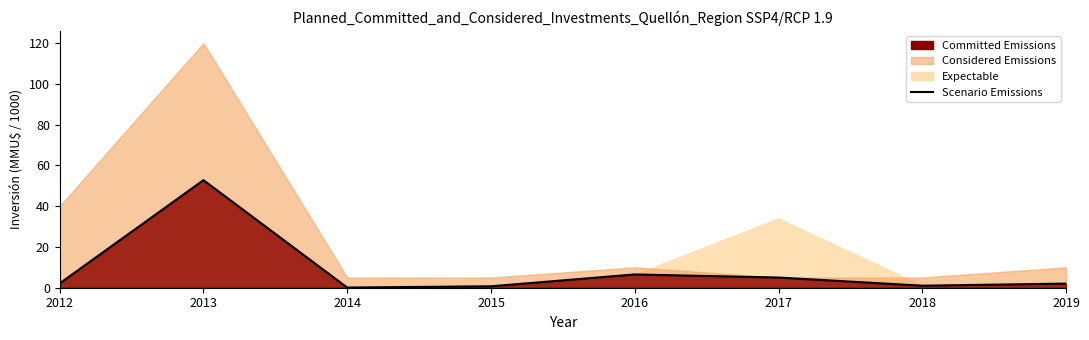

Rank the categories by value from highest to lowest.

2013, 2016, 2017, 2012, 2019, 2018, 2015, 2014